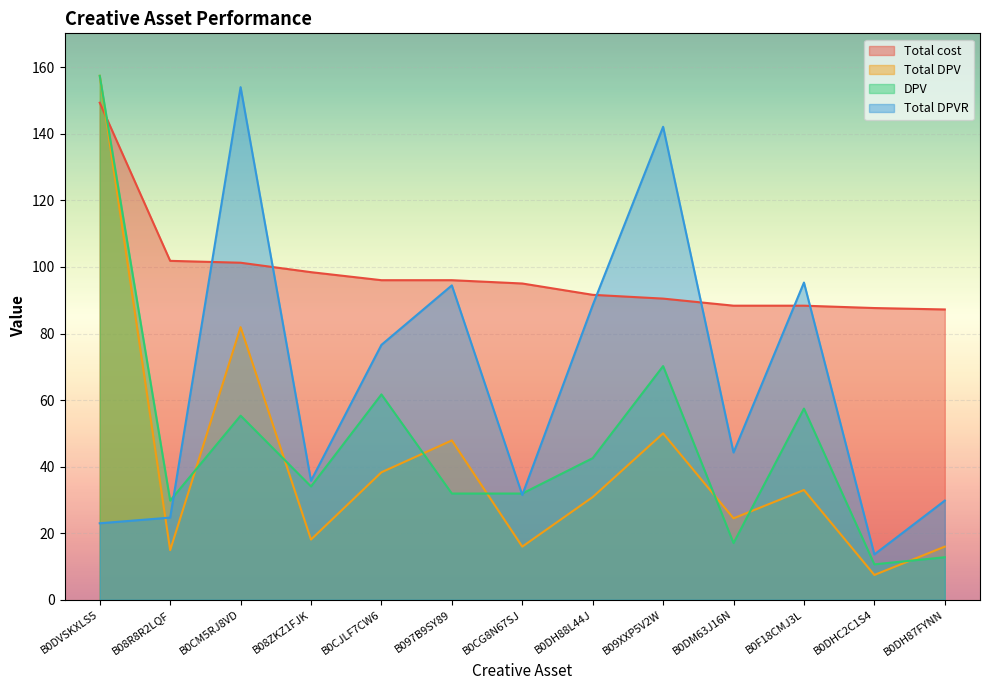

How many lines are shown in the chart?

4